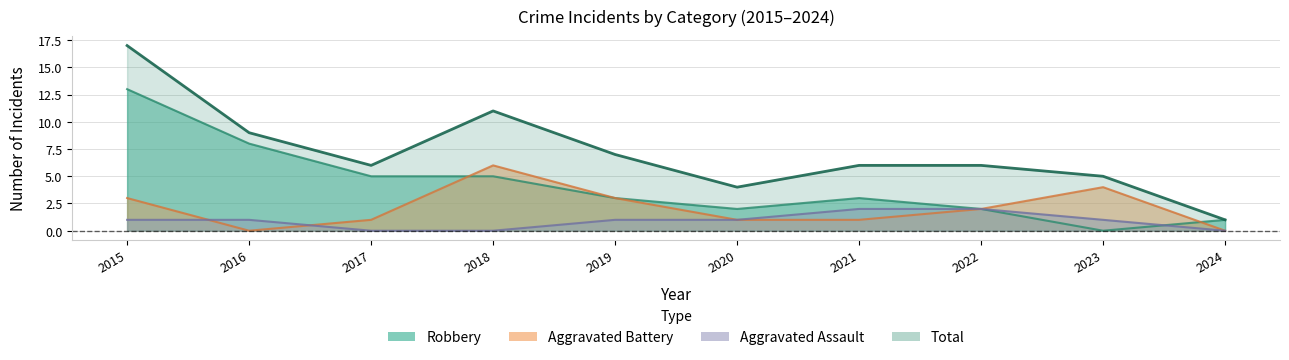

Which category has the lowest value across all series?

2017